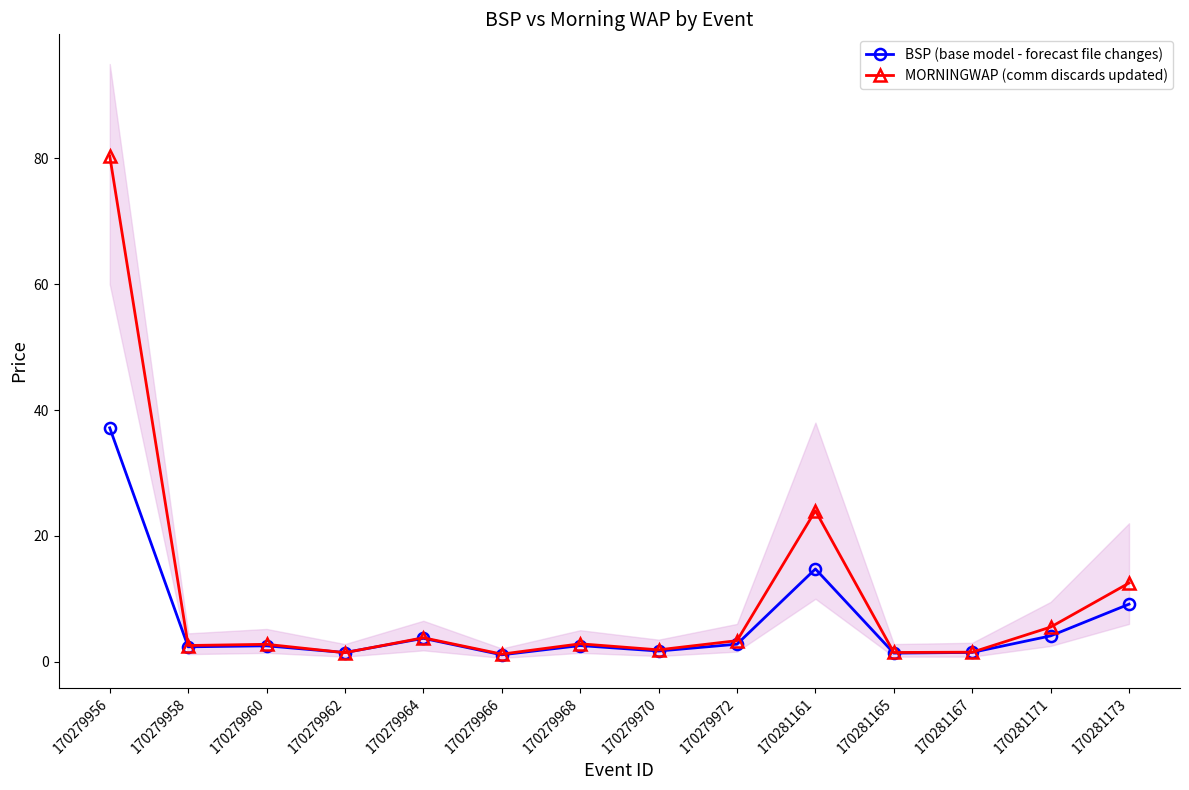

Which series has the largest total across all categories?

MORNINGWAP (comm discards updated)